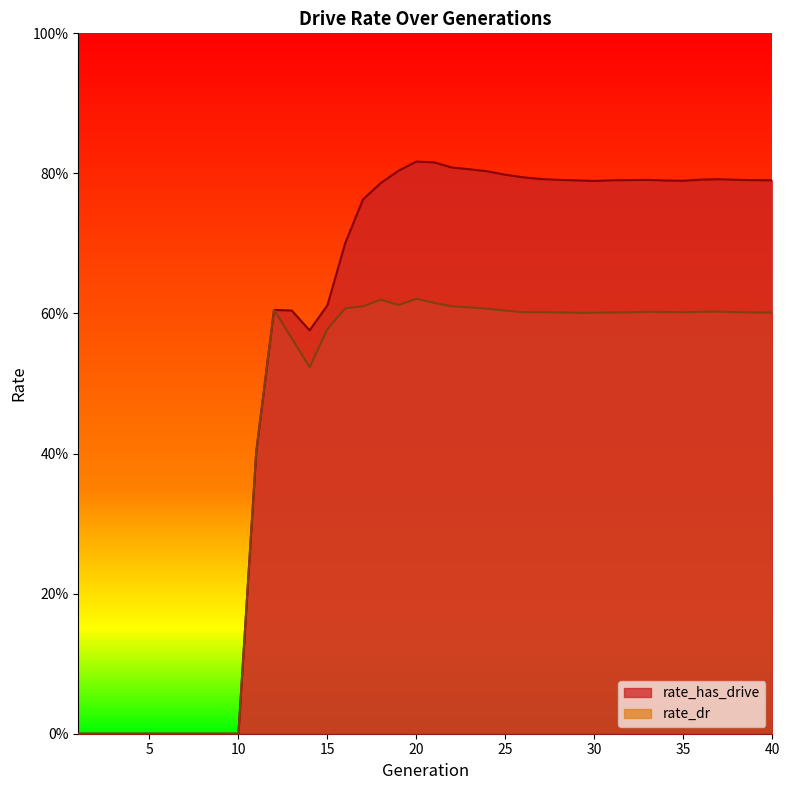

What are all the series names shown in the legend?

rate_has_drive, rate_dr